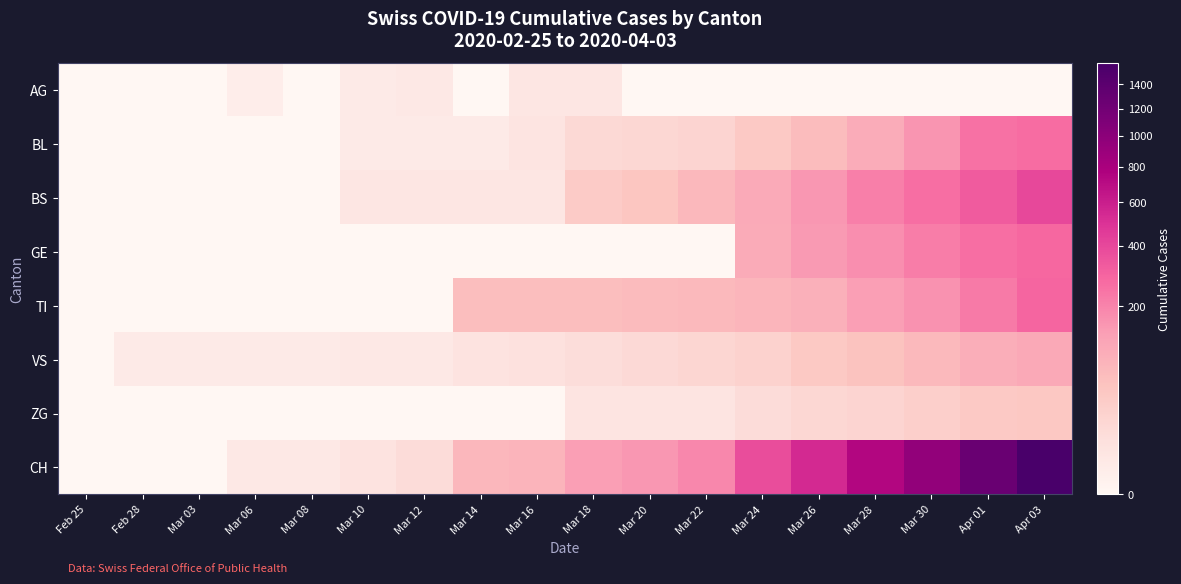

How many categories are shown in the chart?

18